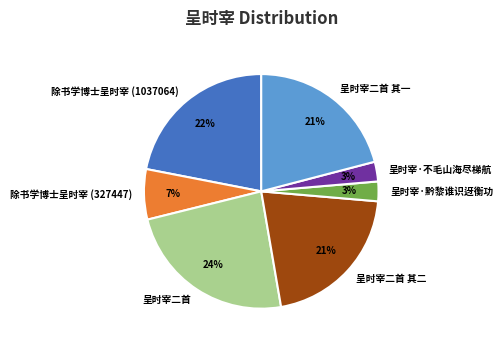

To the nearest percent, what is the difference between the 呈时宰·不毛山海尽梯航 and 除书学博士呈时宰 (327447) slice percentages?

4%